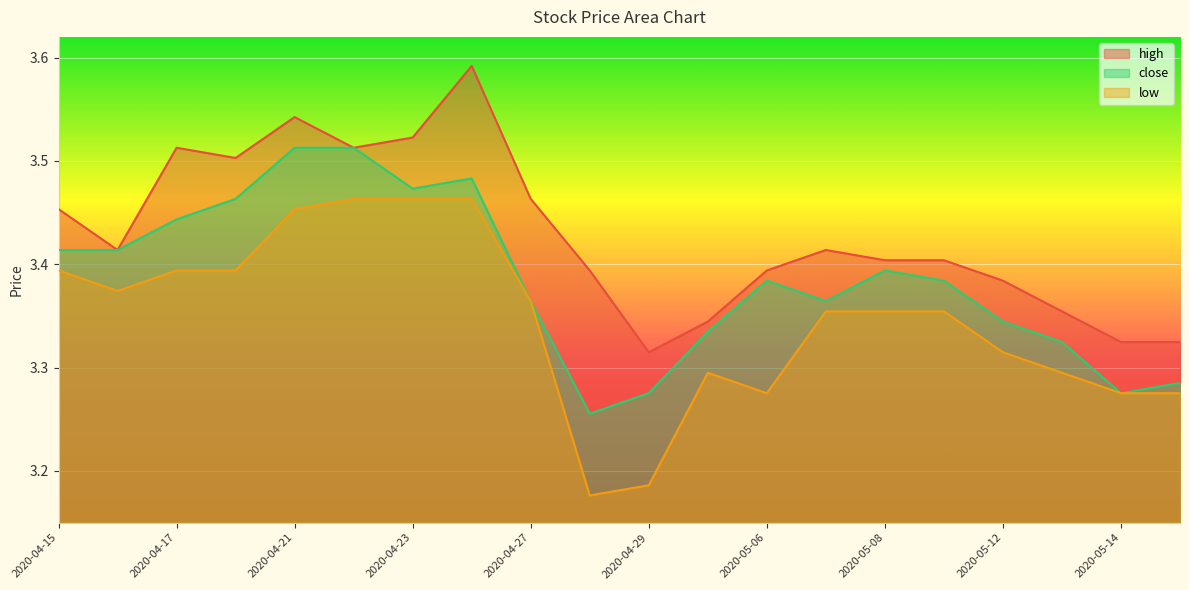

What is the sum of all low values?

66.9